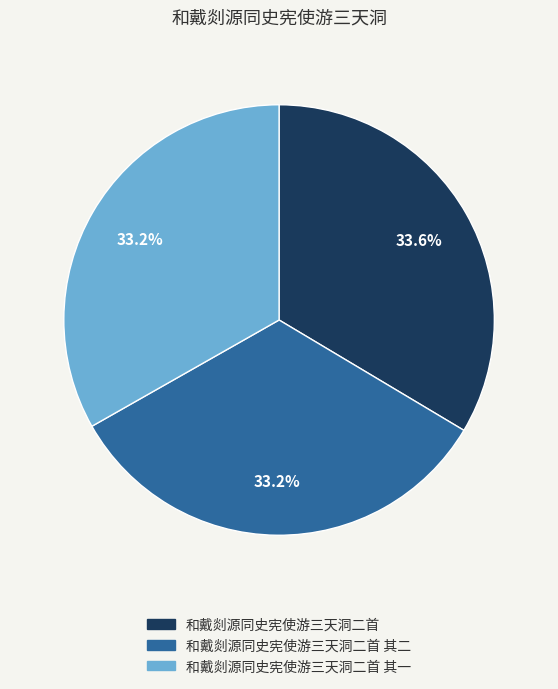

Does any single category account for the majority?

No